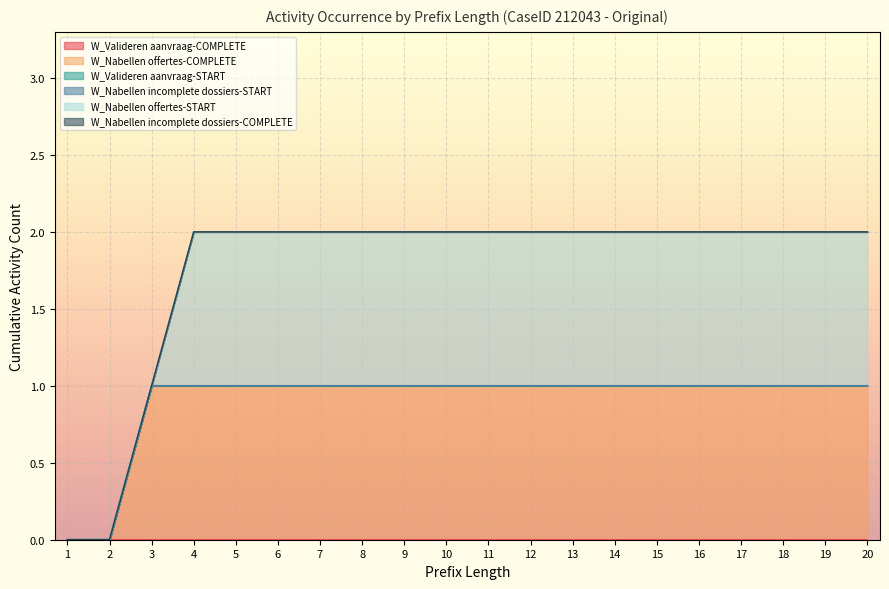

Which has a higher value, 14 or 2?

14